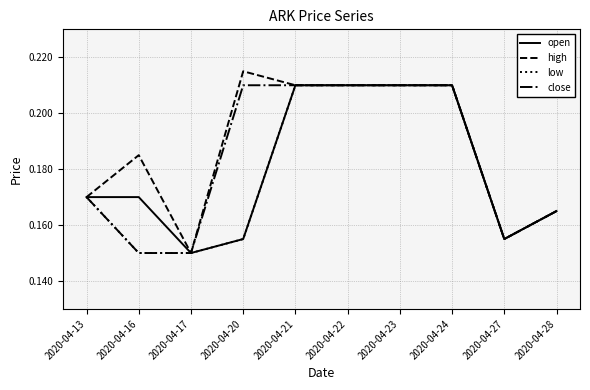

The open series shows 0.3 at 2020-04-24. True or false?

False